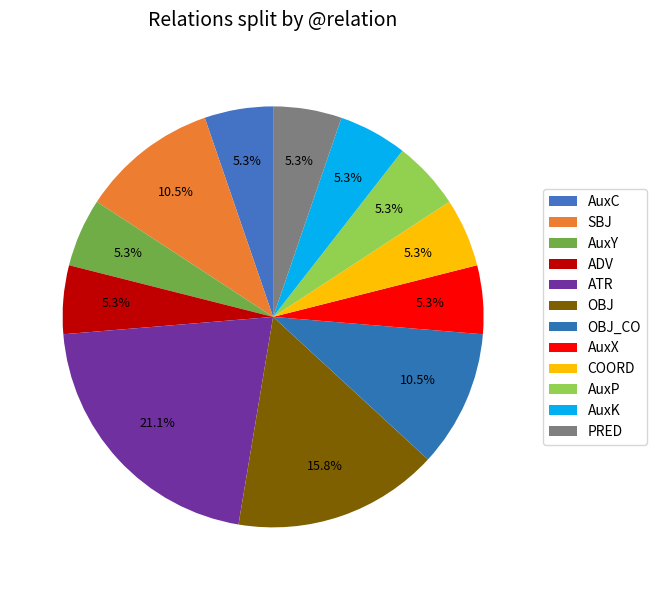

What percentage is the AuxX slice, to the nearest percent?

5%